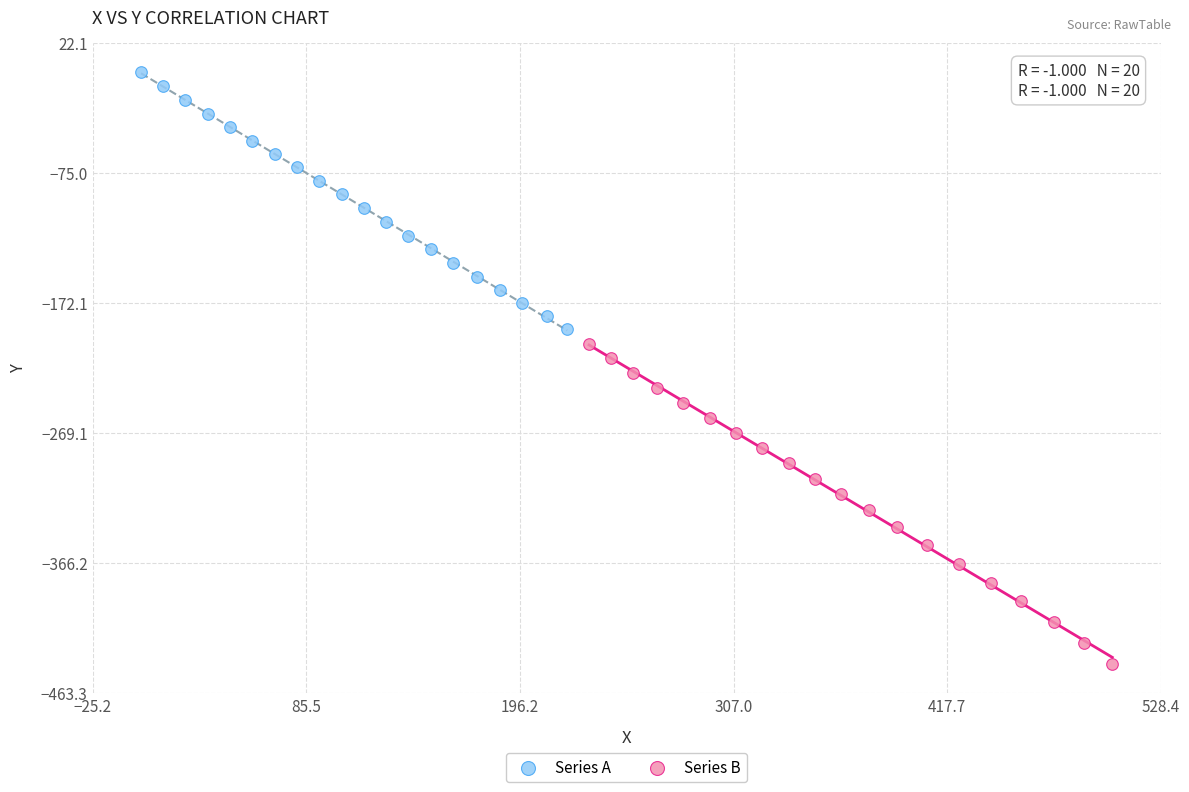

Which series reaches the minimum Y coordinate?

Series B